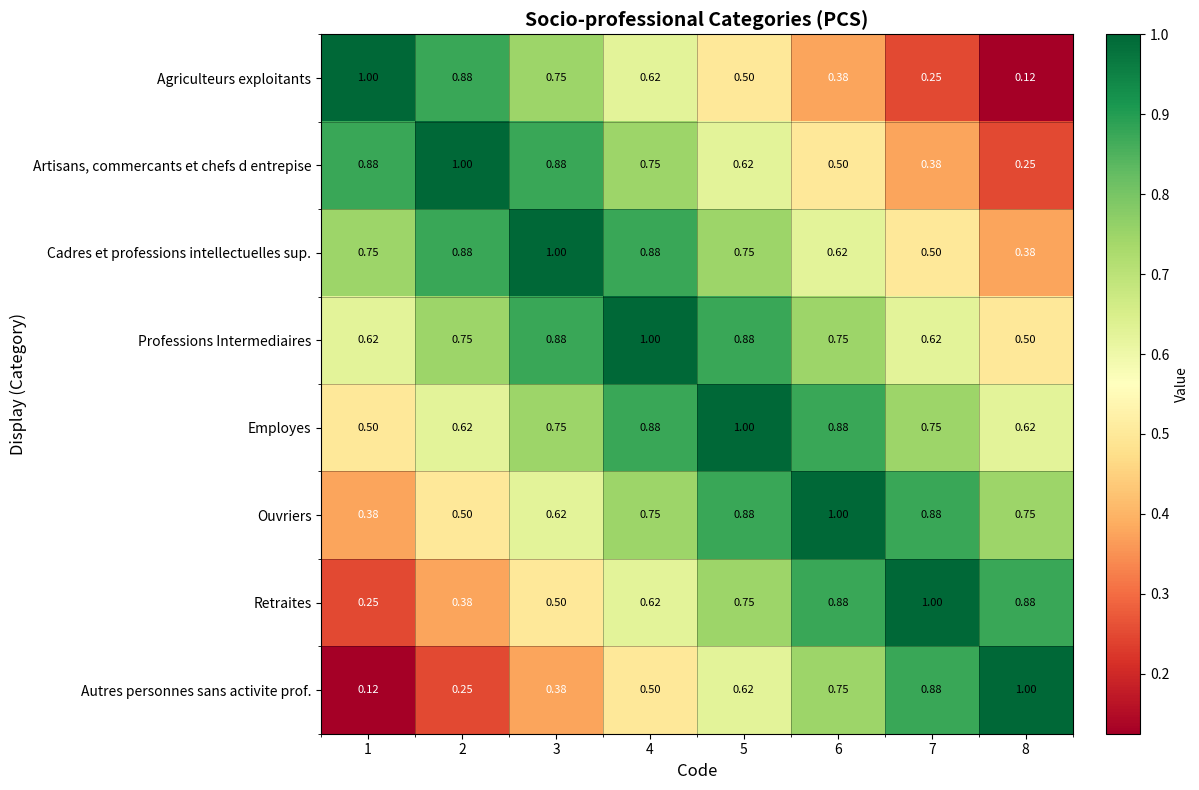

Is the value of Agriculteurs exploitants at 1 greater than the value of Cadres et professions intellectuelles sup. at 1?

Yes